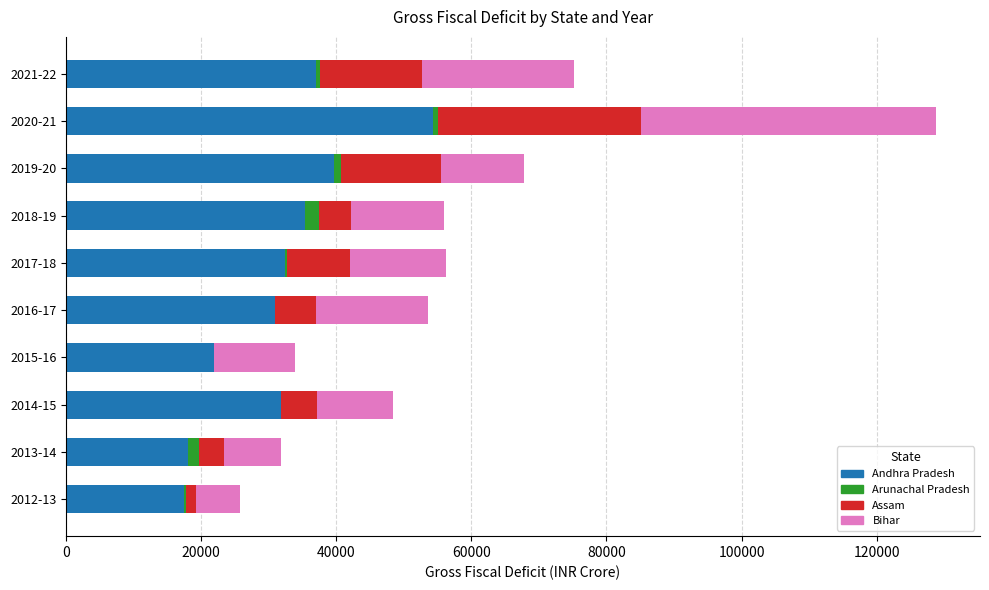

At which category is the sum across all series the highest?

2020-21